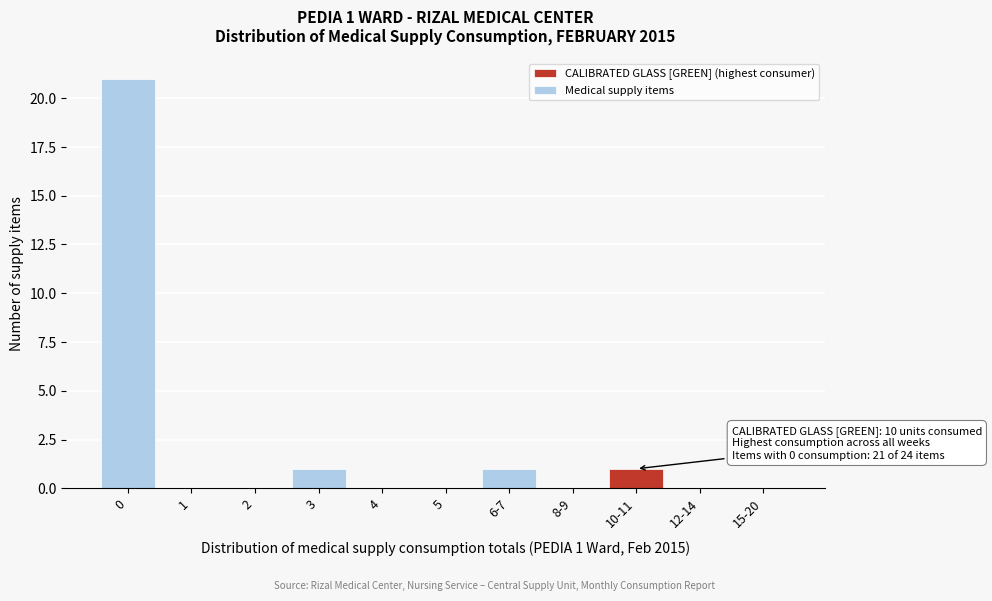

Reading left to right, list all the values displayed in this chart.

0=21	1=0	2=0	3=1	4=0	5=0	6-7=1	8-9=0	10-11=1	12-14=0	15-20=0